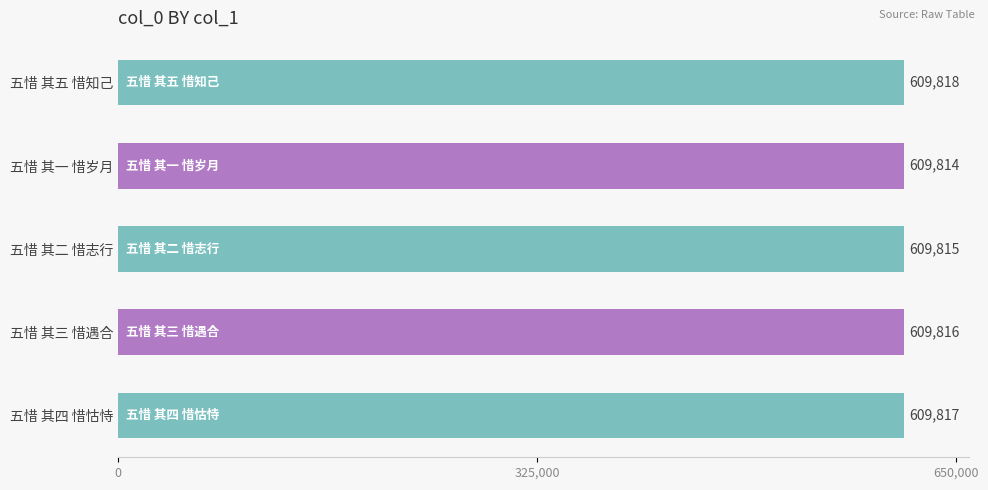

What is the sum of all values?

3049080